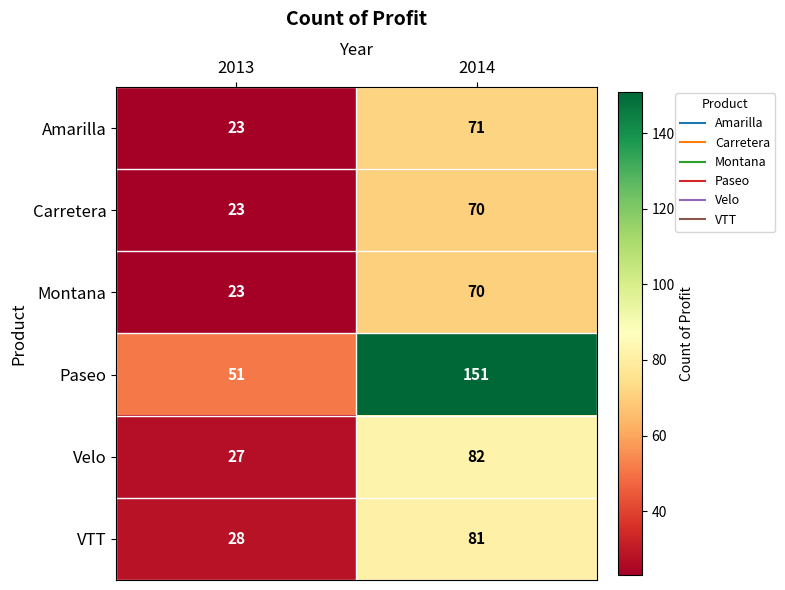

Count the number of data series in this chart.

6